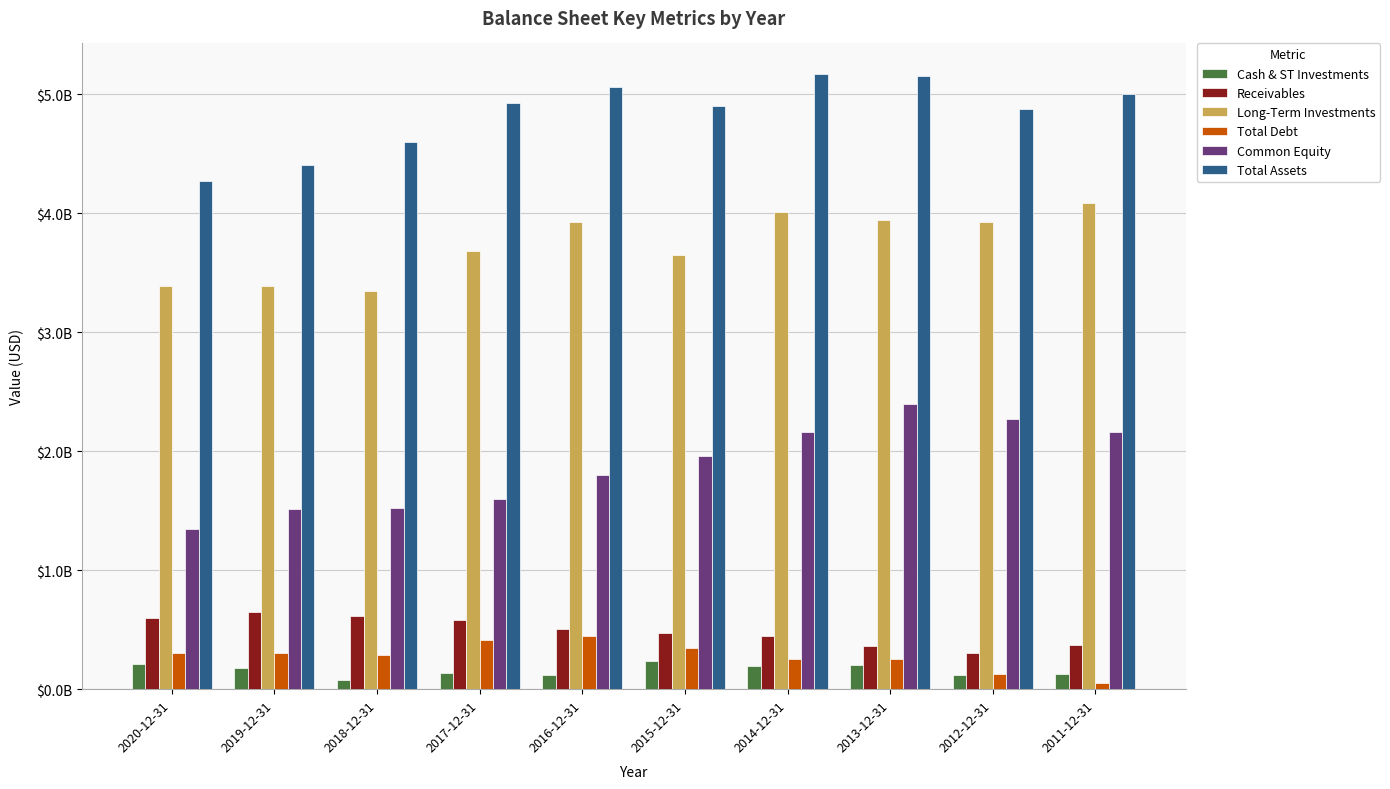

What are all the series names shown in the legend?

Cash & ST Investments, Receivables, Long-Term Investments, Total Debt, Common Equity, Total Assets